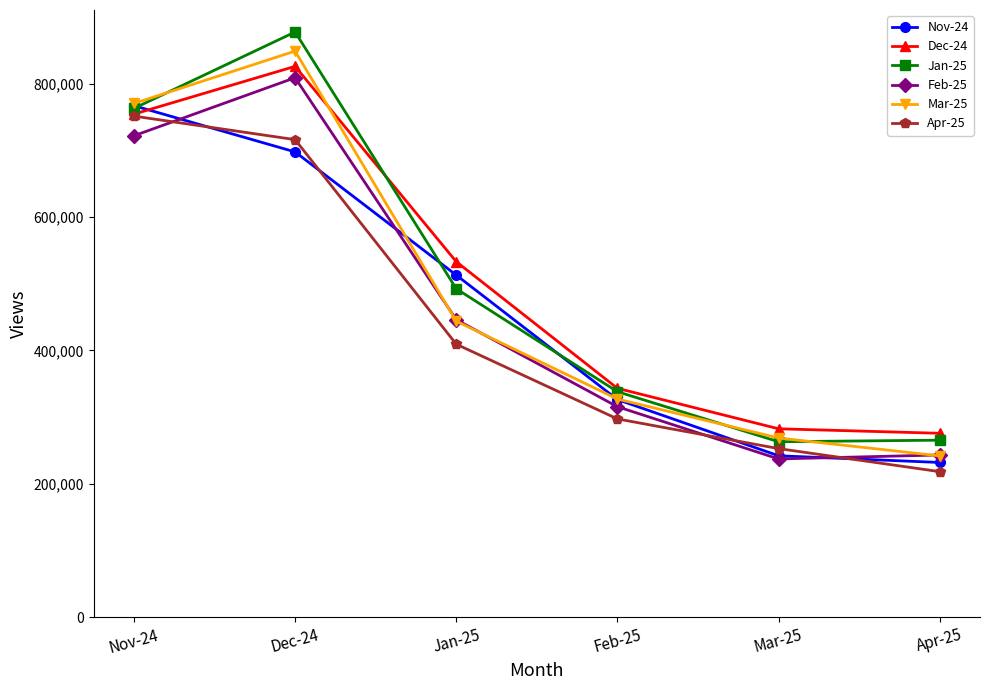

Is it true that Dec-24 equals 343136 at Feb-25?

True